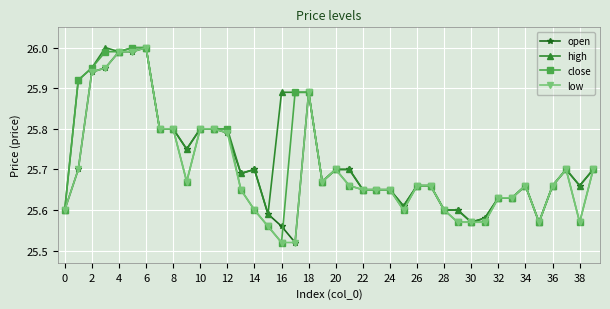

What is the difference between the maximum and second lowest values in the low series?

0.5